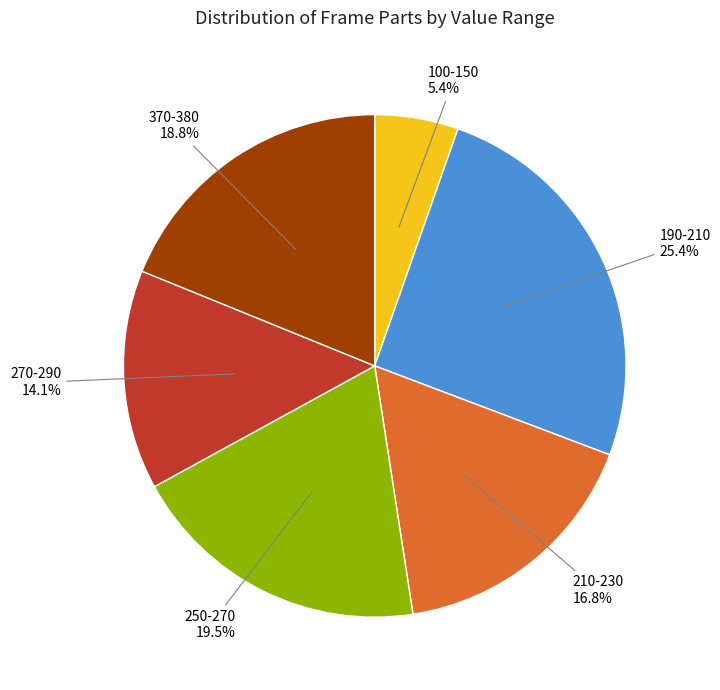

Which category has the smallest portion of the pie?

100-150